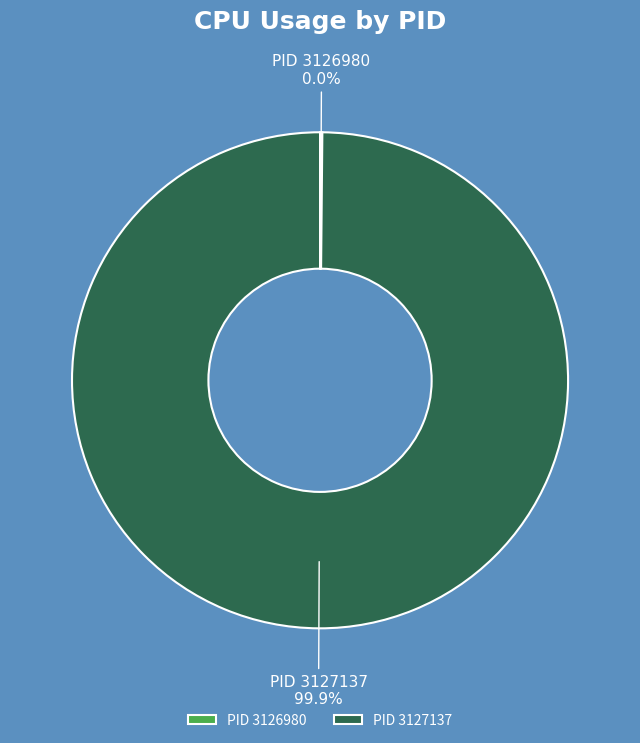

What percentage is the 3127137 slice, to the nearest percent?

100%